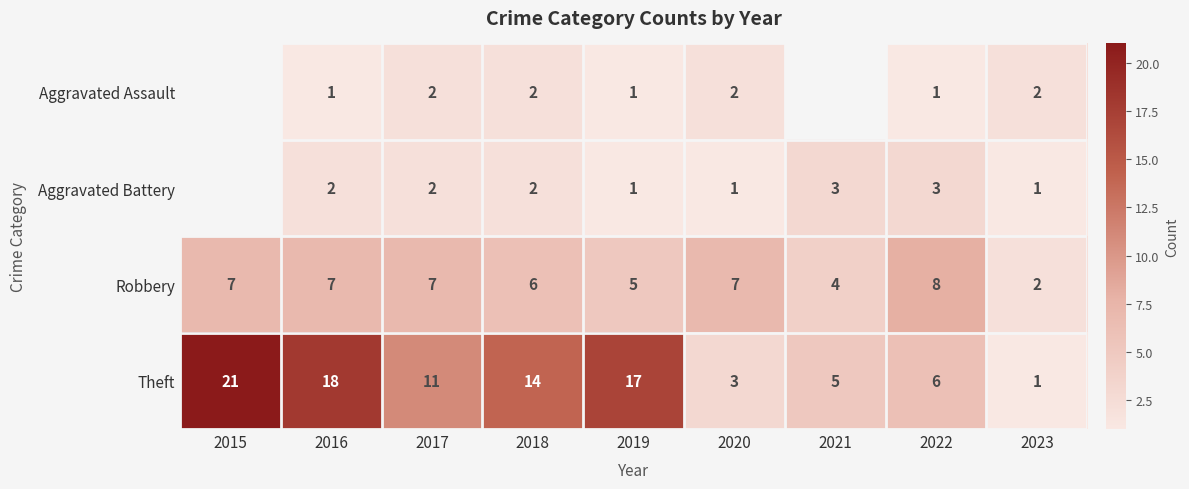

How many data points in Robbery are less than 7?

4